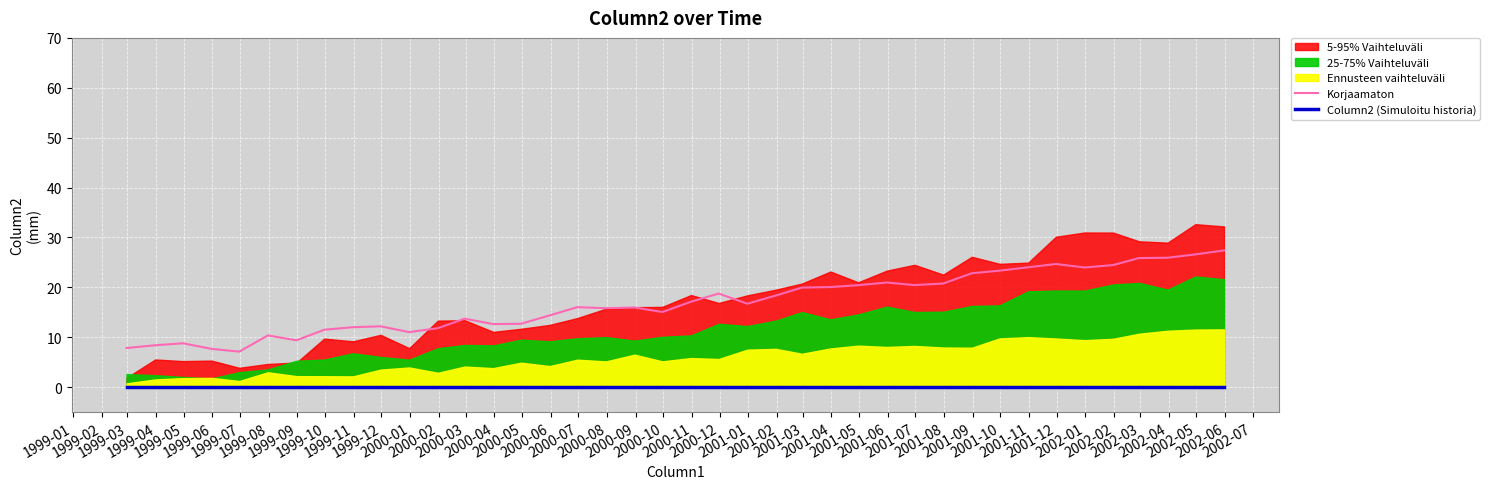

What is the total value across all series at 2001-02?

20.0